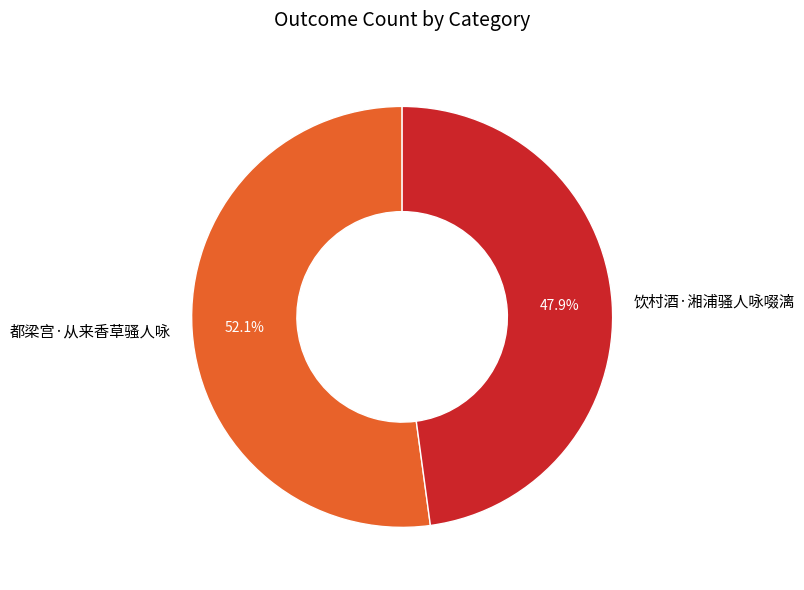

How many segments does this pie chart have?

2